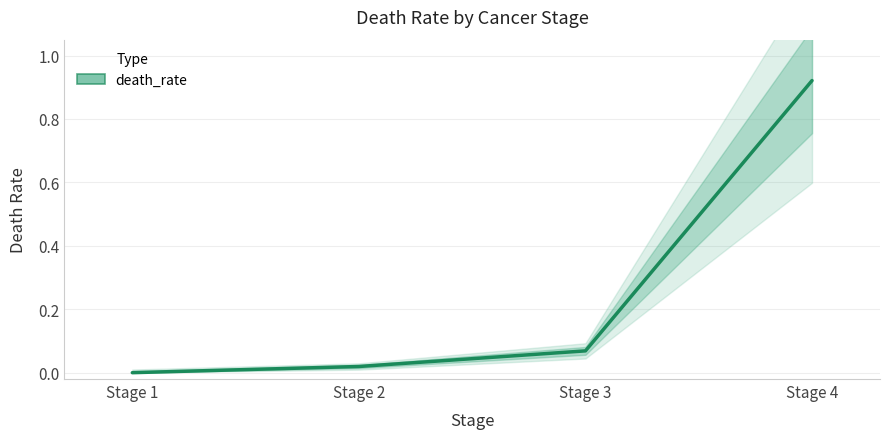

True or false: the data shows 0.0 at Stage 2.

True